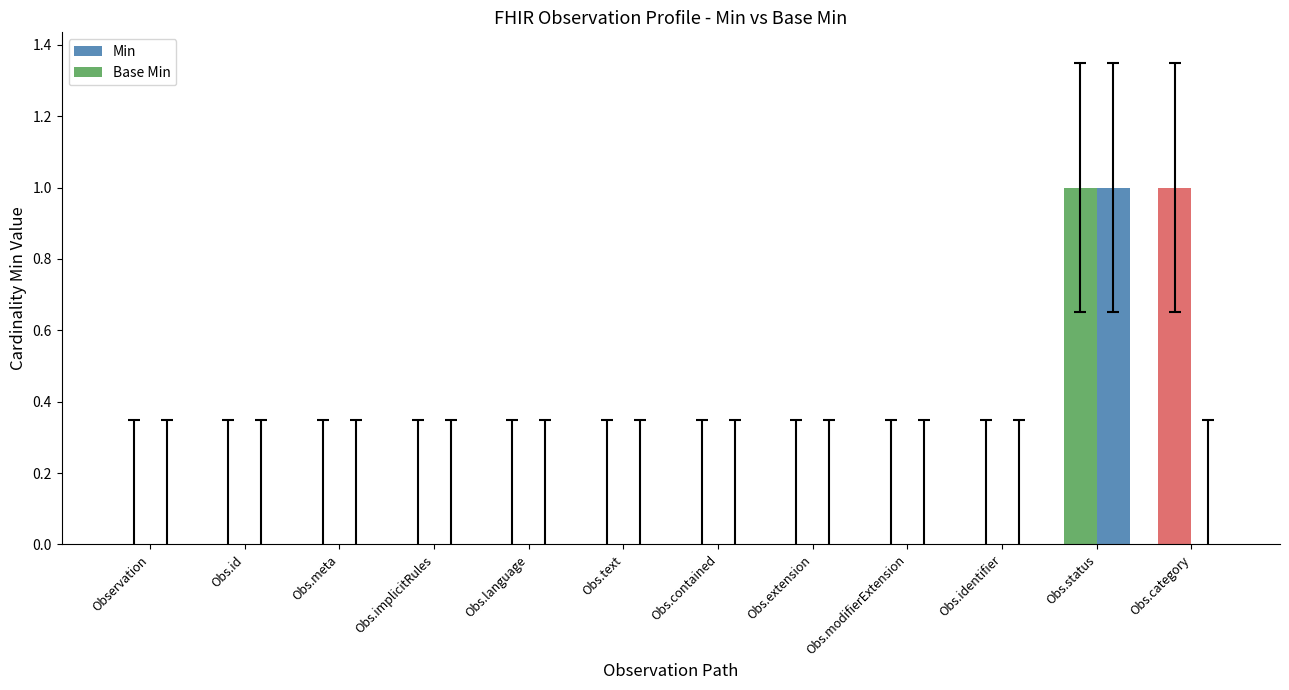

How many distinct data groups are displayed?

2